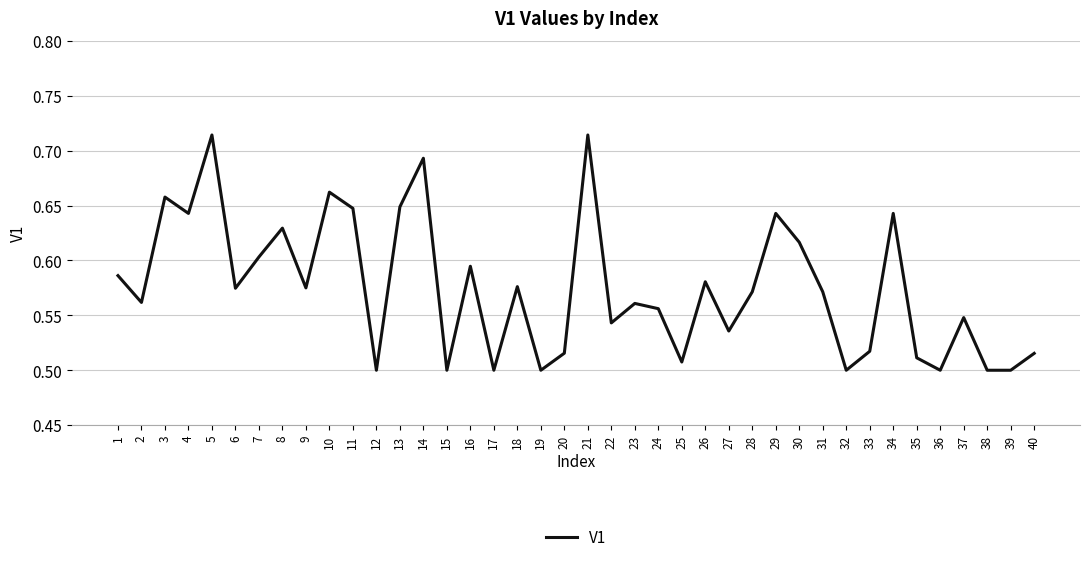

True or false: the data shows 0.3 at 7.

False